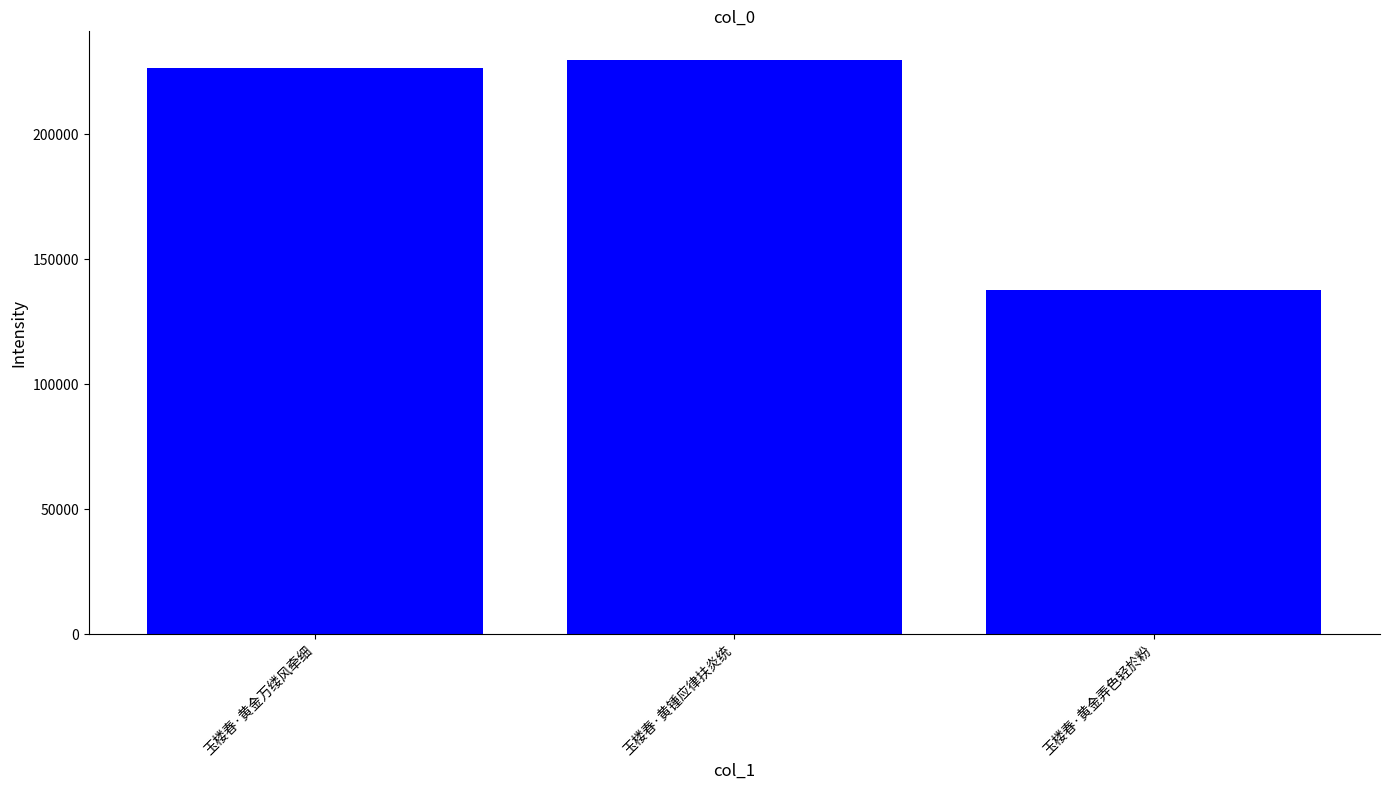

Approximately how many times larger is the value at 玉楼春·黄金万缕风牵细 compared to 玉楼春·黄金弄色轻於粉?

1.6